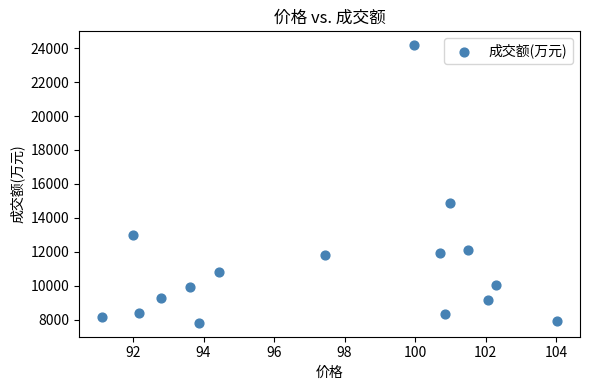

What is the range of Y values (max minus min)?

16347